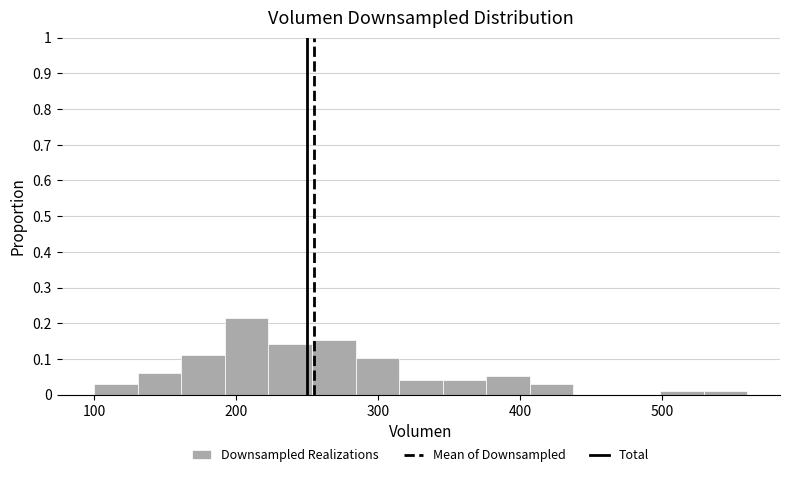

Around what value on the x-axis is the tallest bar? Give the approximate position of its centre, as read against the axis.

210